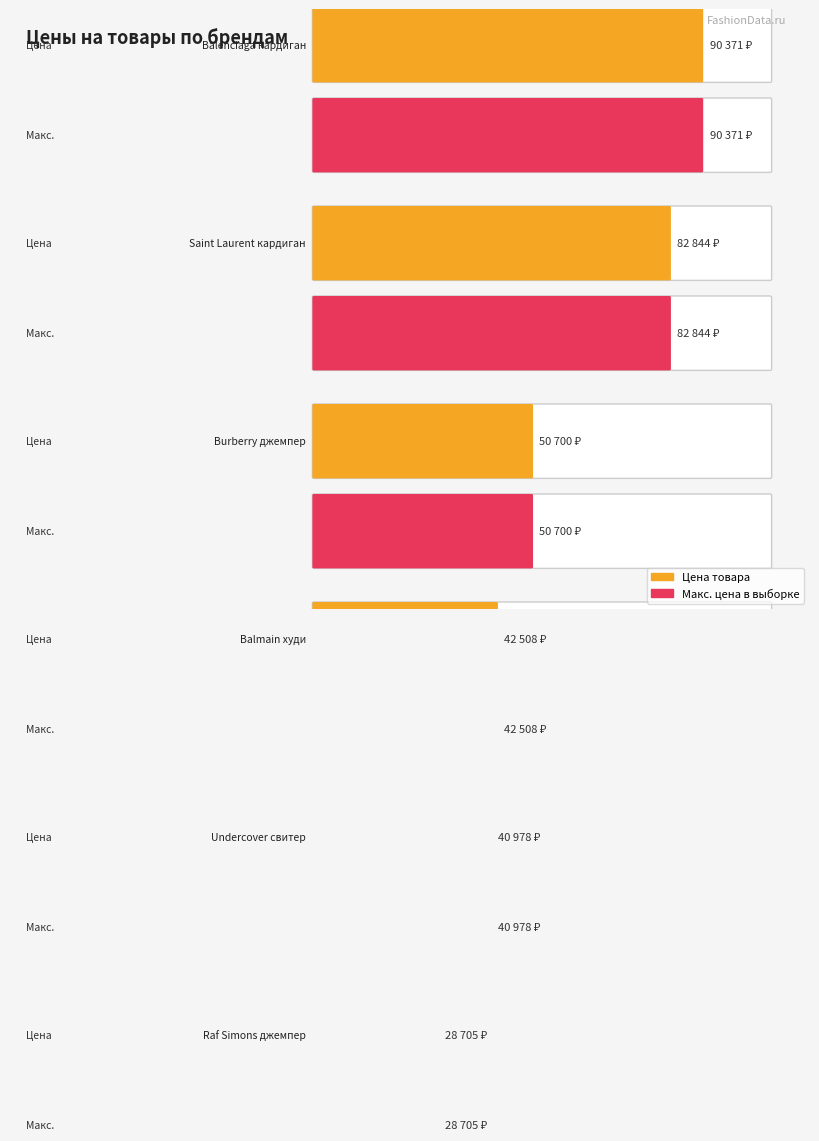

Which has a higher value, Balmain худи or Raf Simons джемпер?

Balmain худи